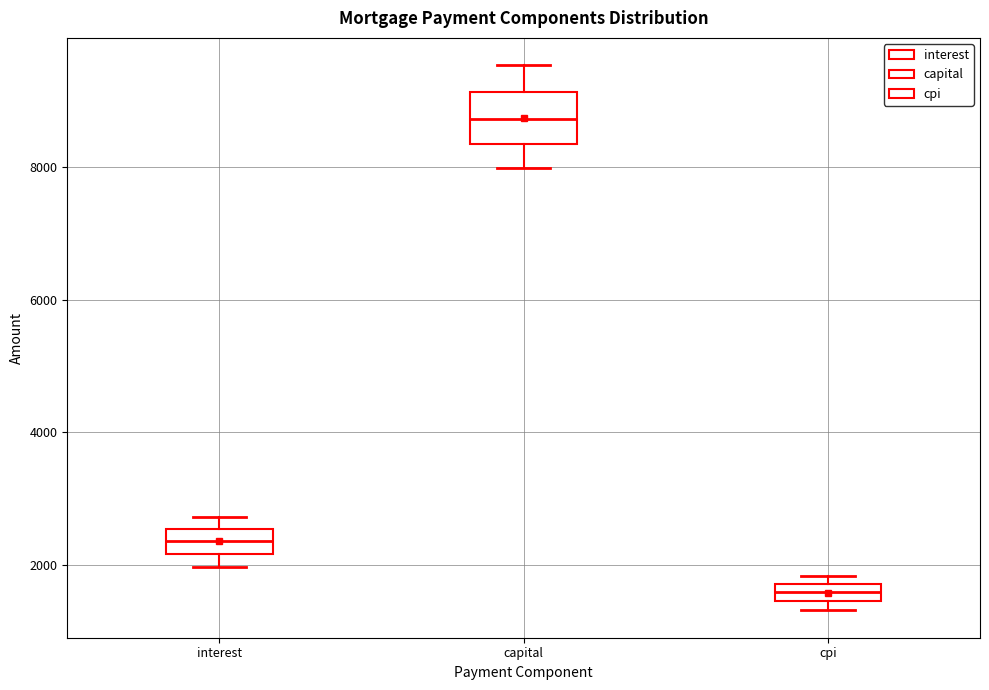

Where does the median line of the box for cpi sit on the y-axis? The values are not printed on the chart, so give them approximately, as read against the axis.

1600